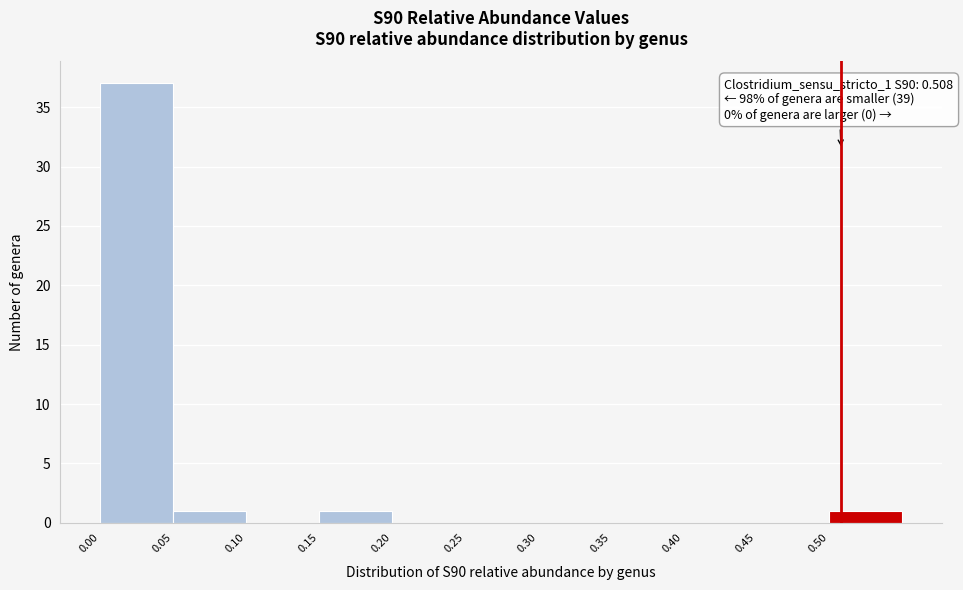

Over which range of the x-axis is the bar tallest?

0.00 to 0.05